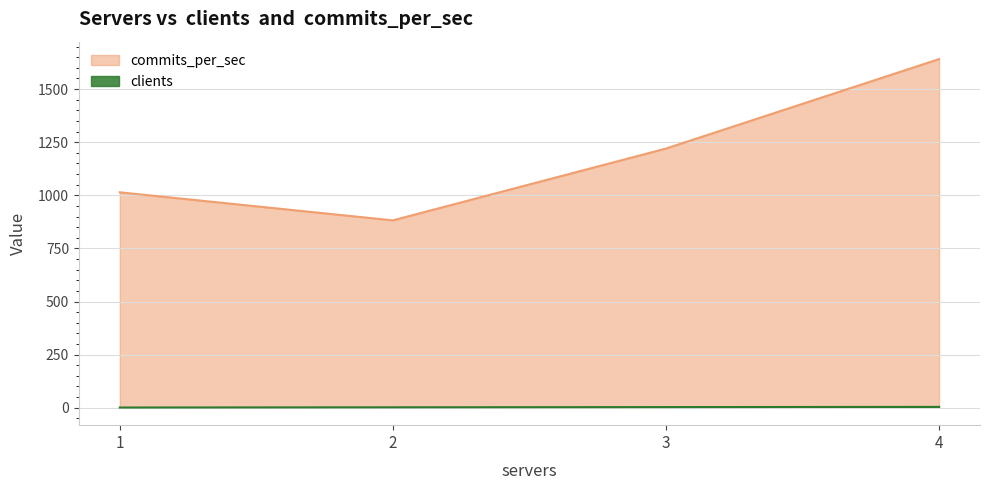

At which category is the sum across all series the highest?

4